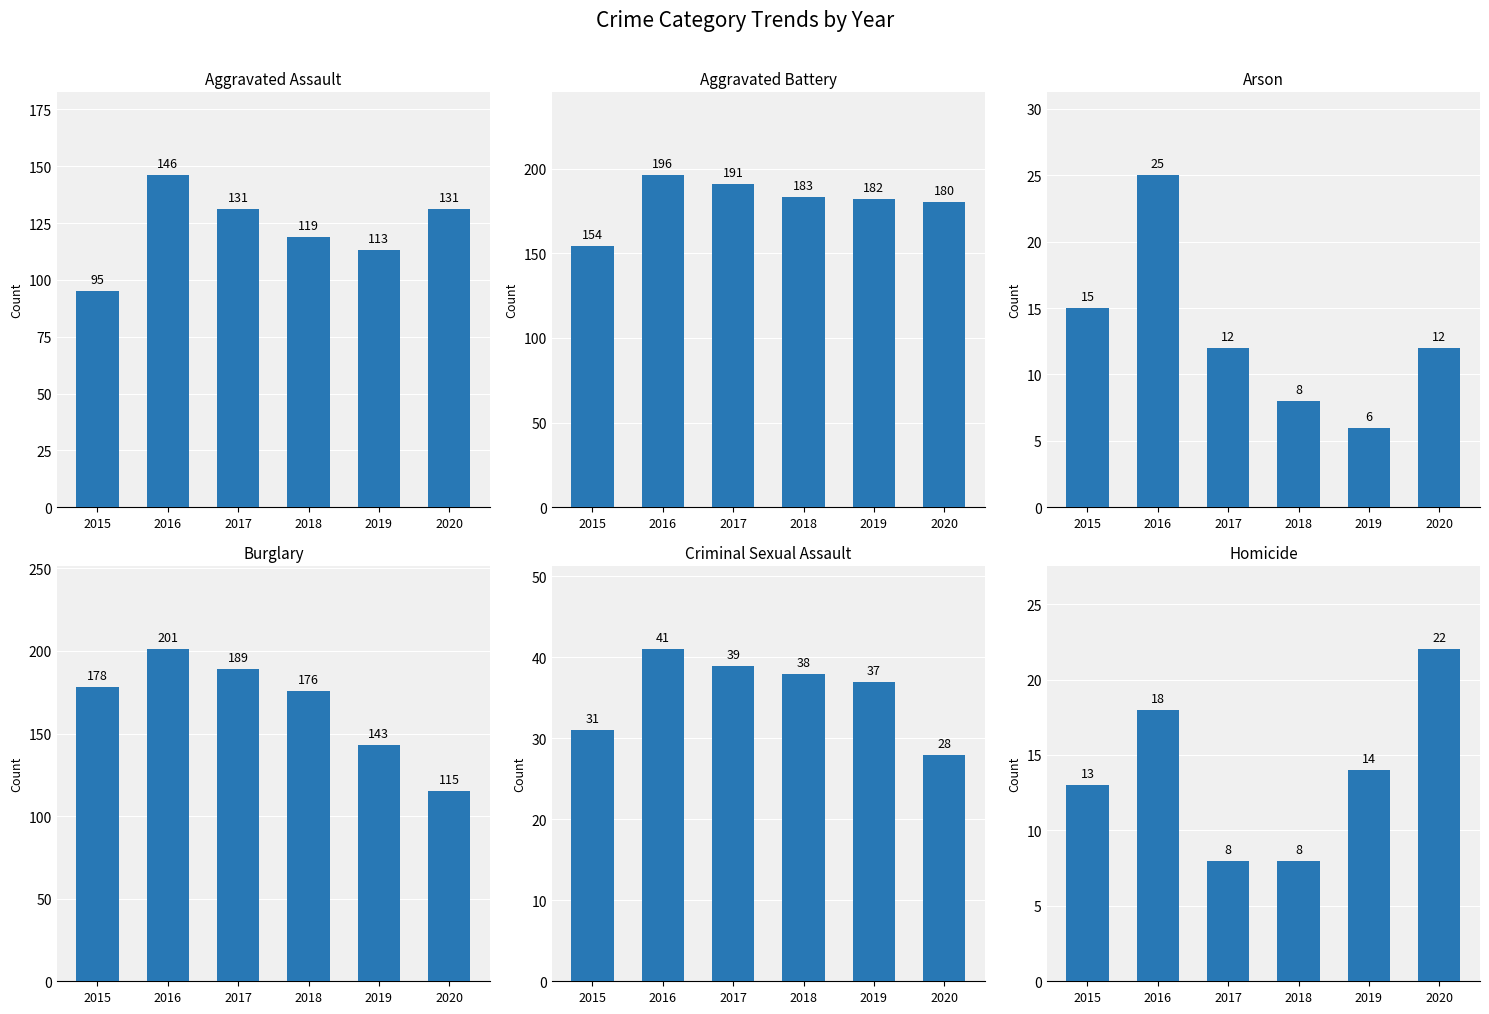

What is the difference between the Burglary values at 2015 and 2020?

63